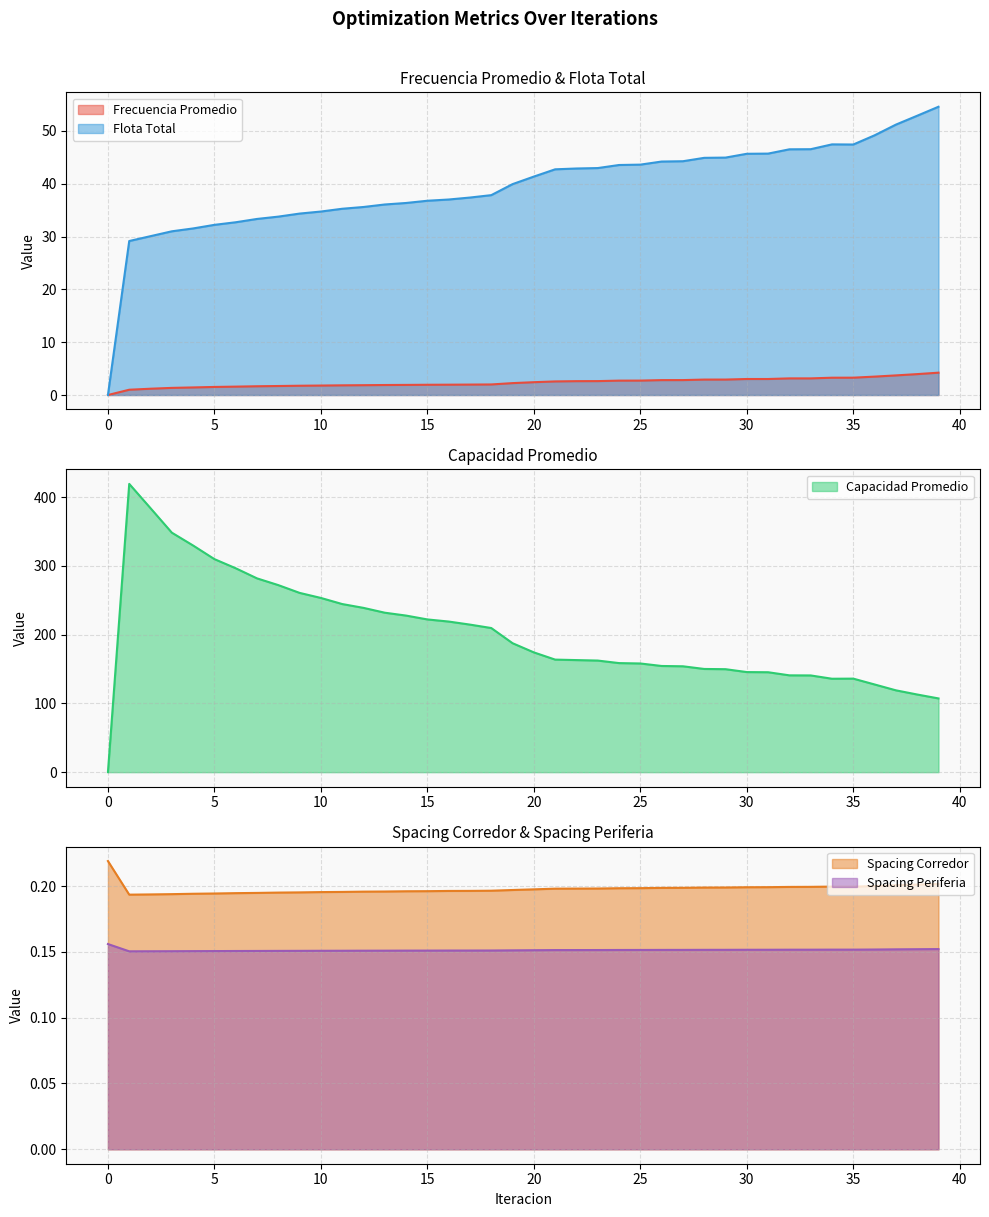

Reading left to right, extract all data points from this chart.

Frecuencia Promedio: 0.0	1.0	1.2	1.3	1.4	1.5	1.6	1.7	1.7	1.8	1.8	1.8	1.9	1.9	1.9	1.9	2.0	2.0	2.0	2.3	2.4	2.6	2.6	2.6	2.7	2.7	2.8	2.8	2.9	2.9	3.0	3.0	3.1	3.1	3.3	3.3	3.5	3.7	4.0	4.2
Flota Total: 0.0	29.2	30.1	31.0	31.5	32.2	32.7	33.3	33.8	34.4	34.7	35.3	35.6	36.1	36.4	36.8	37.0	37.4	37.8	39.9	41.4	42.7	42.9	43.0	43.6	43.6	44.2	44.3	44.9	45.0	45.7	45.7	46.5	46.5	47.5	47.4	49.2	51.2	52.9	54.6
Capacidad Promedio: 0.0	419.4	384.0	348.4	329.7	309.9	296.6	281.9	272.1	260.8	253.4	244.6	239.0	232.0	227.8	222.2	219.1	214.7	209.7	187.6	174.2	163.7	163.0	162.4	158.7	158.1	154.5	154.0	150.1	149.8	145.6	145.4	140.8	140.7	135.9	136.1	127.6	119.1	113.0	107.3
Spacing Corredor: 0.2	0.2	0.2	0.2	0.2	0.2	0.2	0.2	0.2	0.2	0.2	0.2	0.2	0.2	0.2	0.2	0.2	0.2	0.2	0.2	0.2	0.2	0.2	0.2	0.2	0.2	0.2	0.2	0.2	0.2	0.2	0.2	0.2	0.2	0.2	0.2	0.2	0.2	0.2	0.2
Spacing Periferia: 0.2	0.2	0.2	0.2	0.2	0.2	0.2	0.2	0.2	0.2	0.2	0.2	0.2	0.2	0.2	0.2	0.2	0.2	0.2	0.2	0.2	0.2	0.2	0.2	0.2	0.2	0.2	0.2	0.2	0.2	0.2	0.2	0.2	0.2	0.2	0.2	0.2	0.2	0.2	0.2